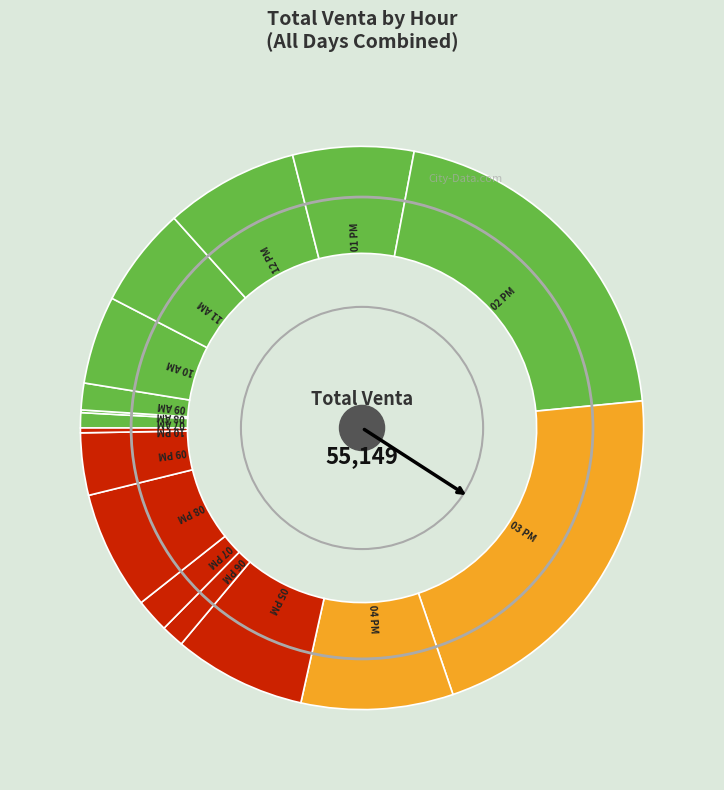

What is the largest slice in the pie chart?

03 PM